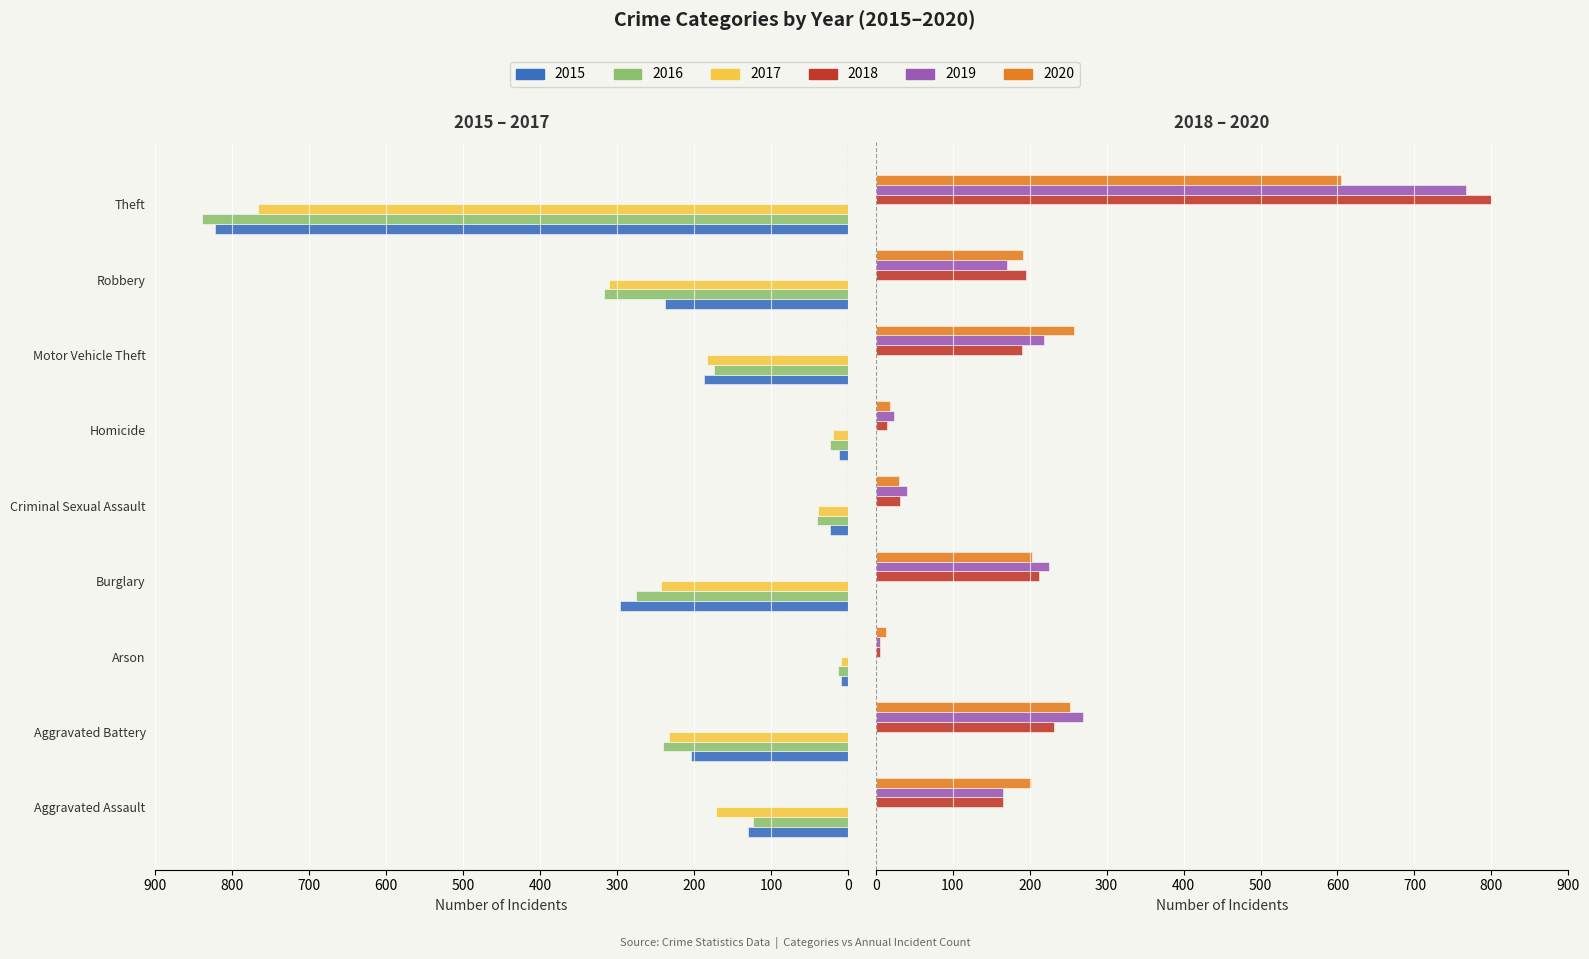

Where does the 2020 series first go above 202?

Aggravated Battery